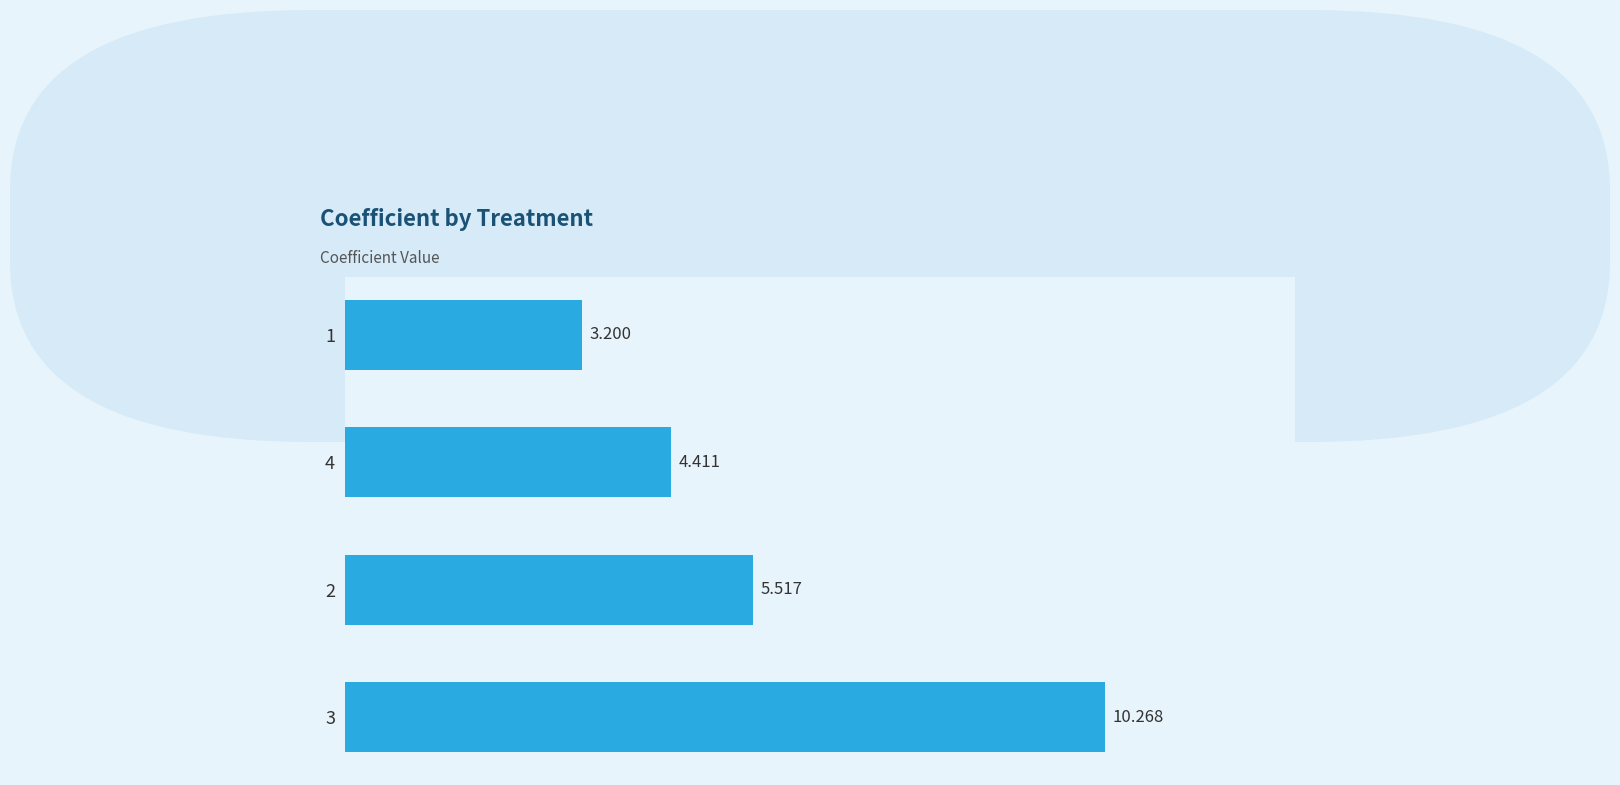

Is it true that the value at 2 is 5.5?

True